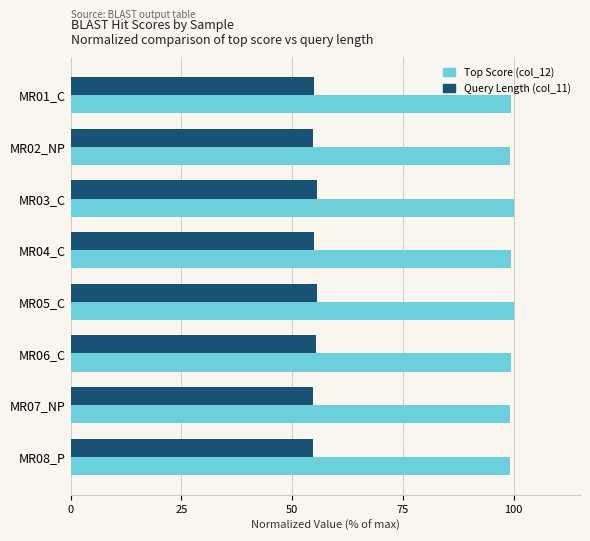

True or false: Top Score (col_12) has a value of 99.1 at MR07_NP.

True